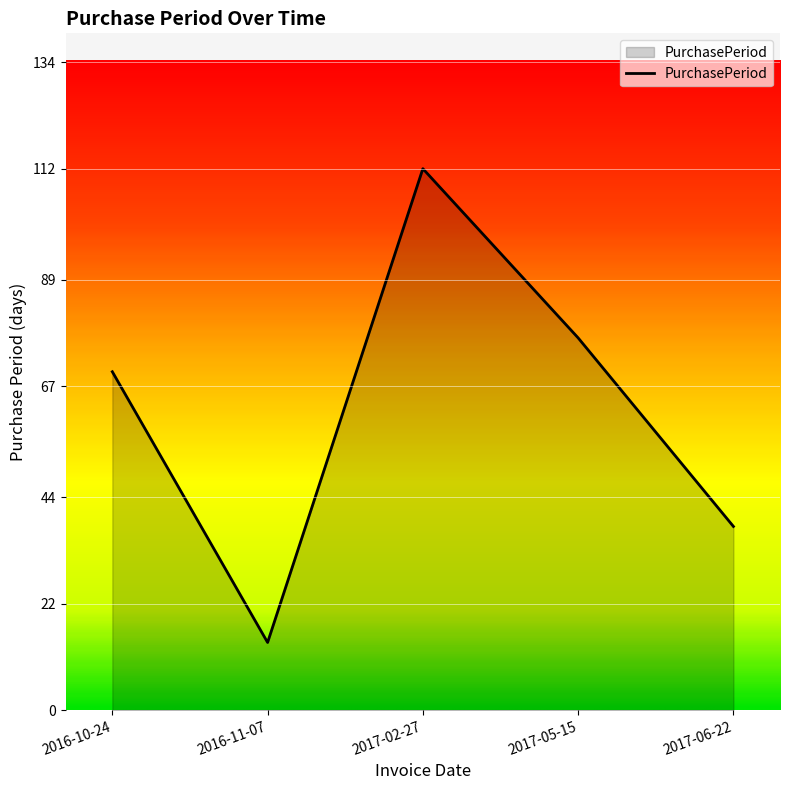

At which category does the chart reach its peak across all series?

2017-02-27